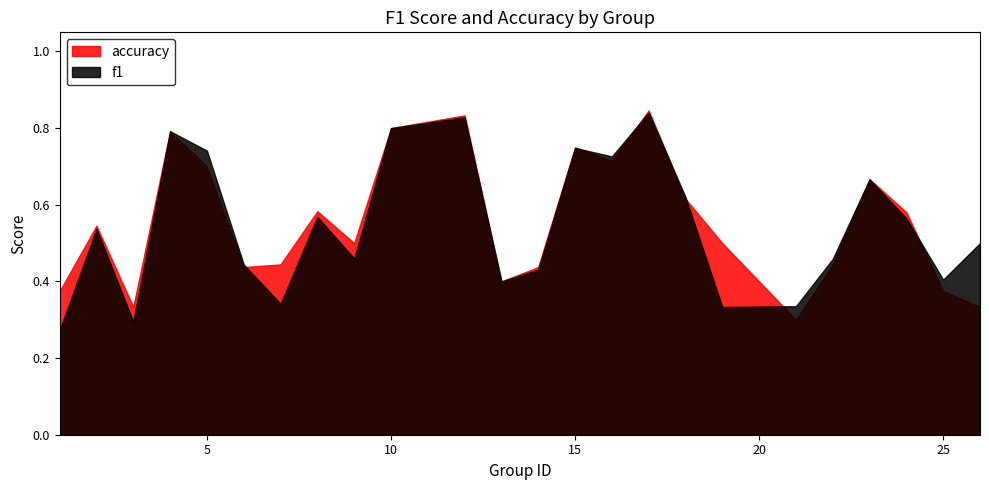

Between 22 and 23, which series saw the biggest shift?

accuracy